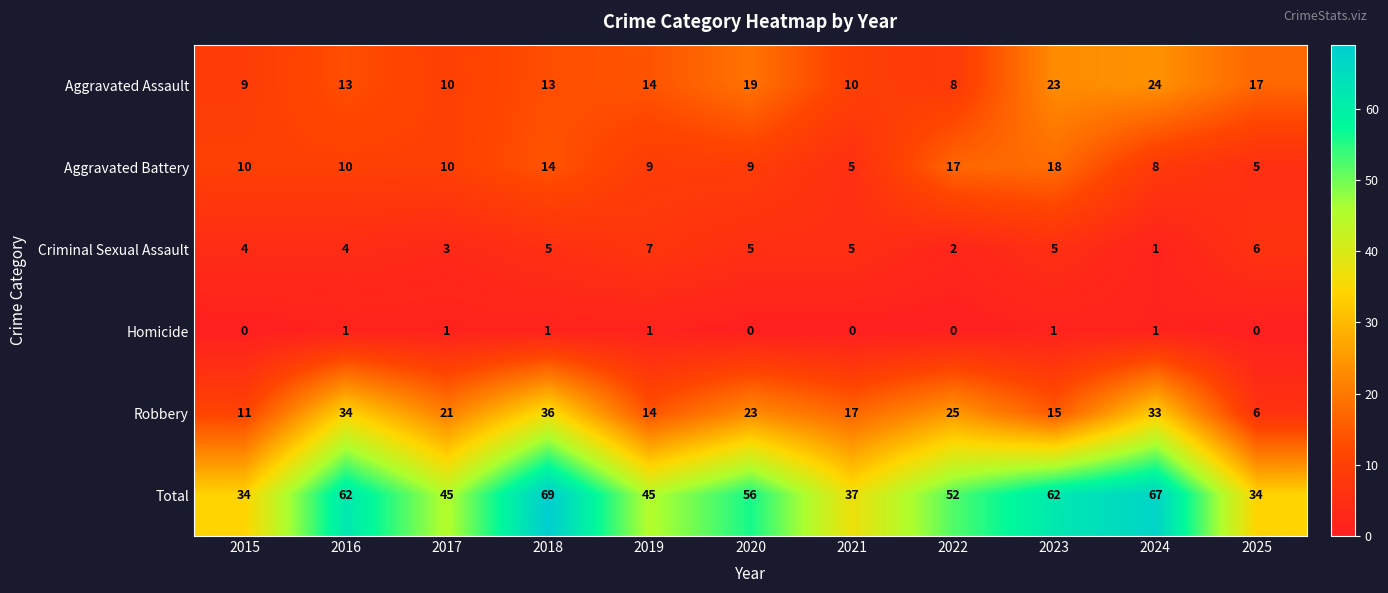

At which label is Aggravated Assault closest to 16?

2025